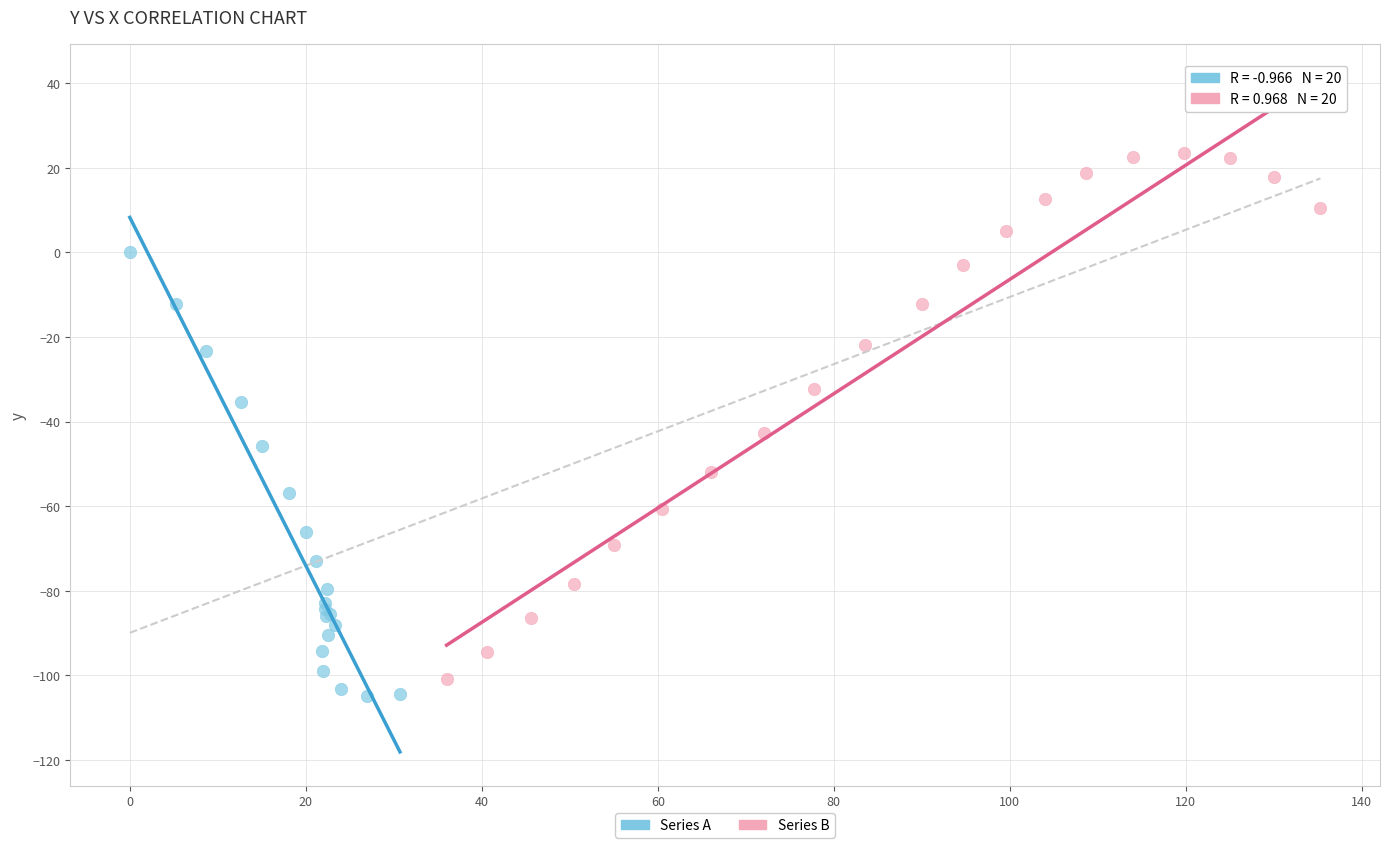

Which series contains the highest Y value?

Series B